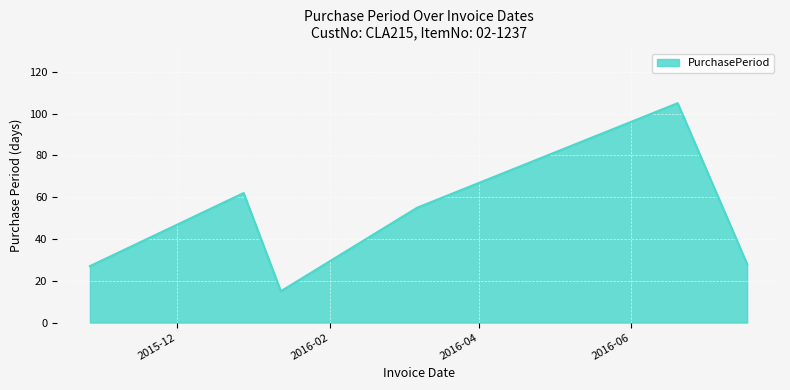

What is the smallest value displayed?

15